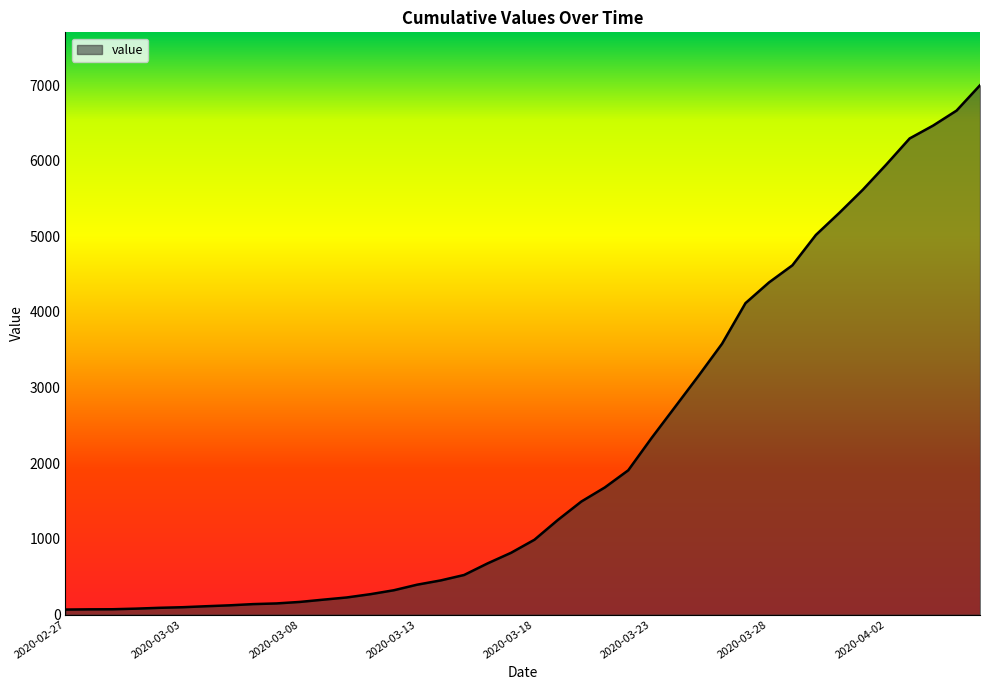

Reading left to right, list all the values displayed in this chart.

2020-02-27=66	2020-02-28=69	2020-02-29=70	2020-03-01=78	2020-03-02=89	2020-03-03=97	2020-03-04=110	2020-03-05=122	2020-03-06=138	2020-03-07=147	2020-03-08=167	2020-03-09=197	2020-03-10=226	2020-03-11=269	2020-03-12=321	2020-03-13=395	2020-03-14=451	2020-03-15=523	2020-03-16=676	2020-03-17=816	2020-03-18=989	2020-03-19=1251	2020-03-20=1494	2020-03-21=1680	2020-03-22=1907	2020-03-23=2336	2020-03-24=2746	2020-03-25=3157	2020-03-26=3580	2020-03-27=4117	2020-03-28=4390	2020-03-29=4617	2020-03-30=5018	2020-03-31=5310	2020-04-01=5615	2020-04-02=5948	2020-04-03=6294	2020-04-04=6464	2020-04-05=6662	2020-04-06=6997